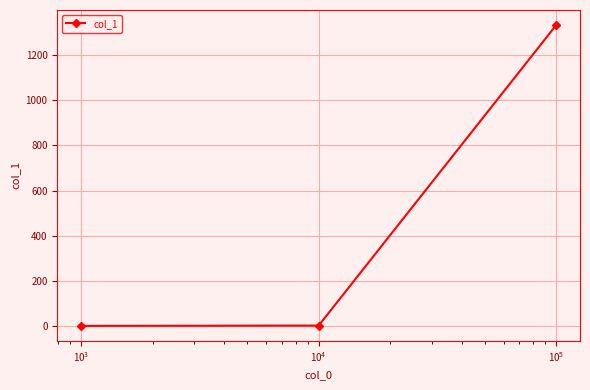

What is the value of the 3rd point from the left?

1333.0